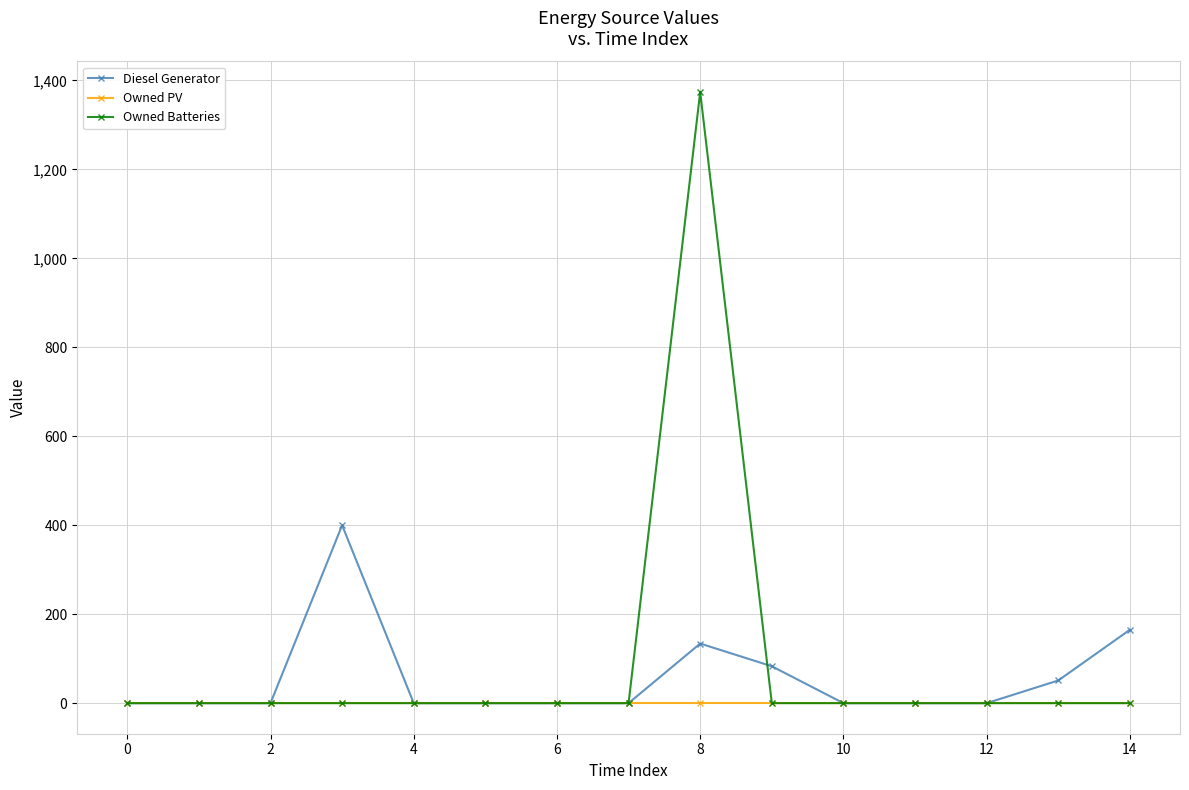

True or false: Diesel Generator and Owned Batteries intersect in this chart.

True